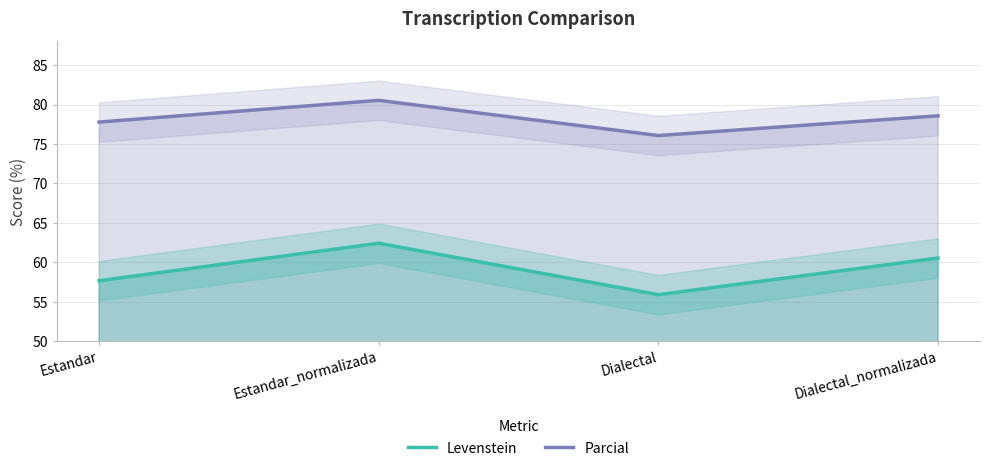

How many interior local valleys does the Parcial series have?

1